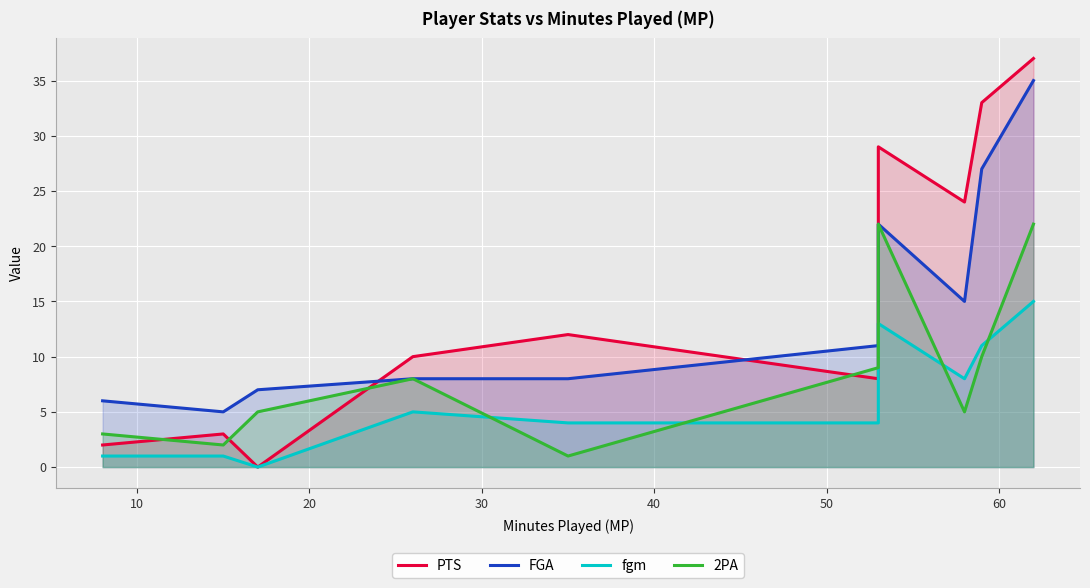

True or false: 2PA has more than 0 points higher than both neighbors.

True